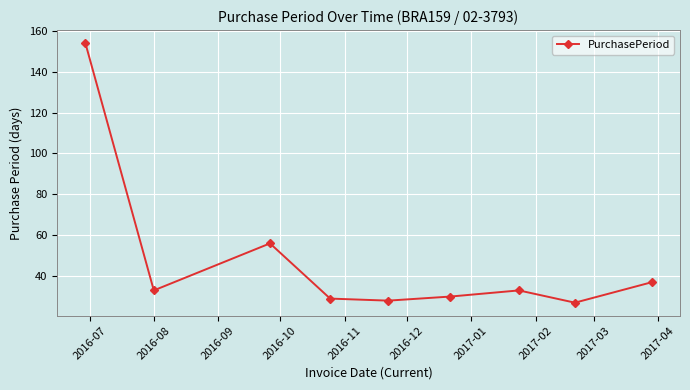

What is the difference between the maximum and second lowest values?

126